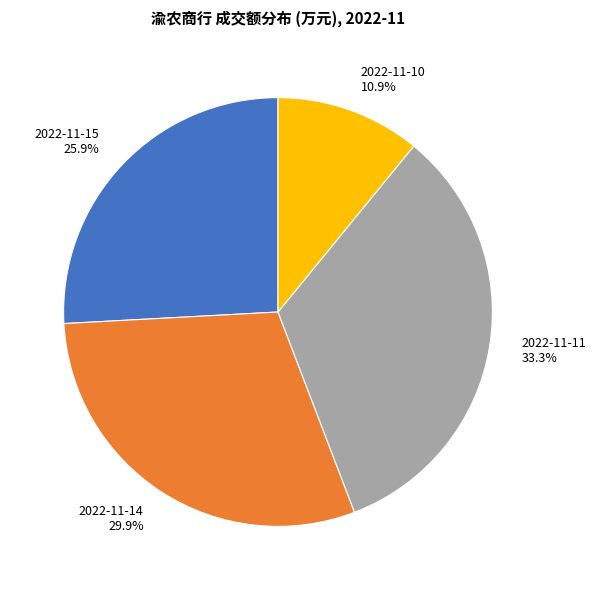

Count the number of slices in the pie.

4